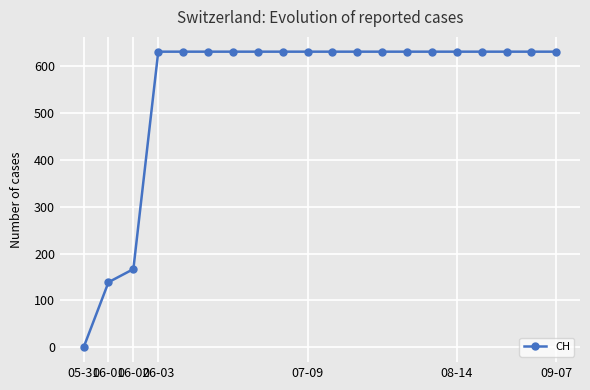

Reading left to right, what are all the values shown in this chart?

0	139	167	631	631	631	631	631	631	631	631	631	631	631	631	631	631	631	631	631